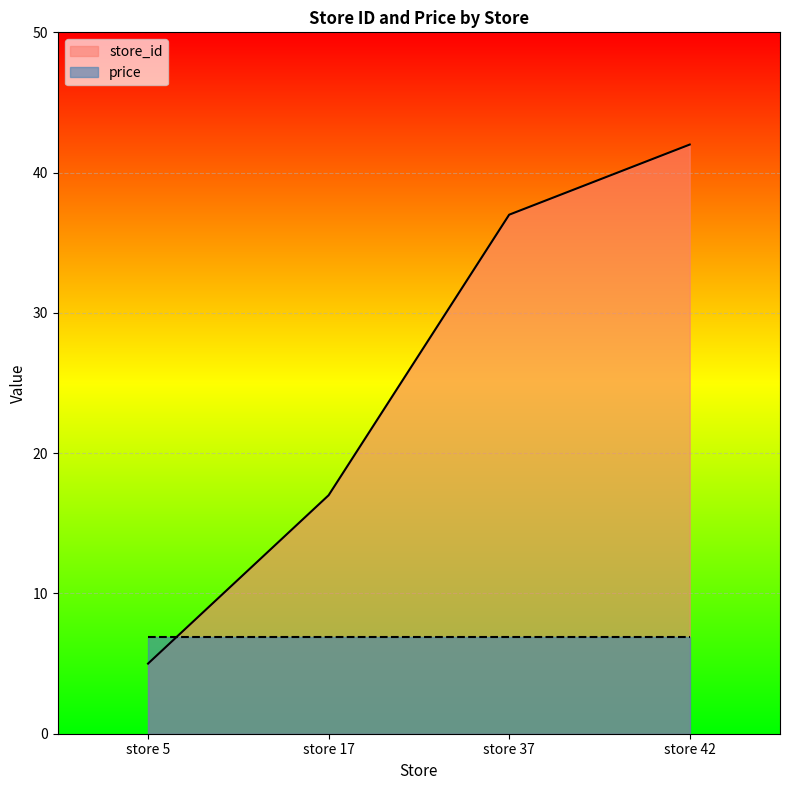

Which category has the lowest value across all series?

store 5